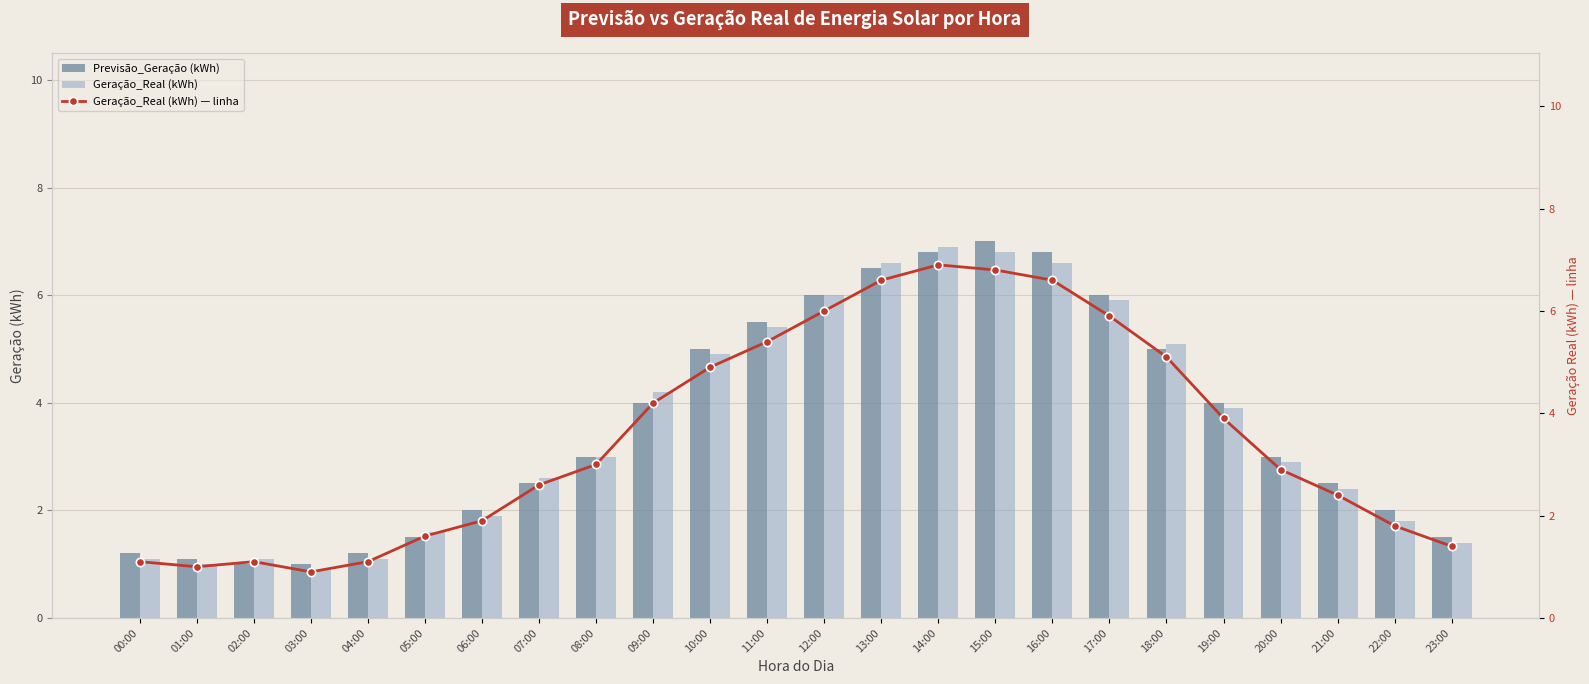

Rank the categories by Previsão_Geração (kWh) value from highest to lowest.

15:00, 14:00, 16:00, 13:00, 12:00, 17:00, 11:00, 10:00, 18:00, 09:00, 19:00, 08:00, 20:00, 07:00, 21:00, 06:00, 22:00, 05:00, 23:00, 00:00, 04:00, 01:00, 02:00, 03:00